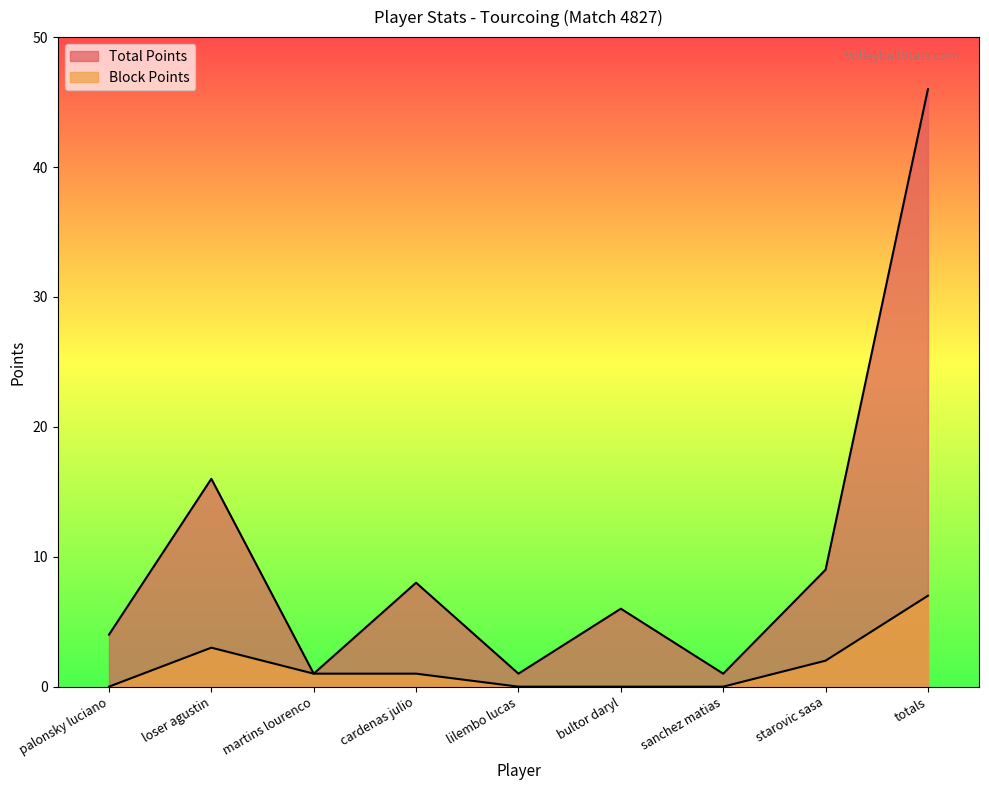

At starovic sasa, list the series in order from smallest to largest.

Block Points, Total Points